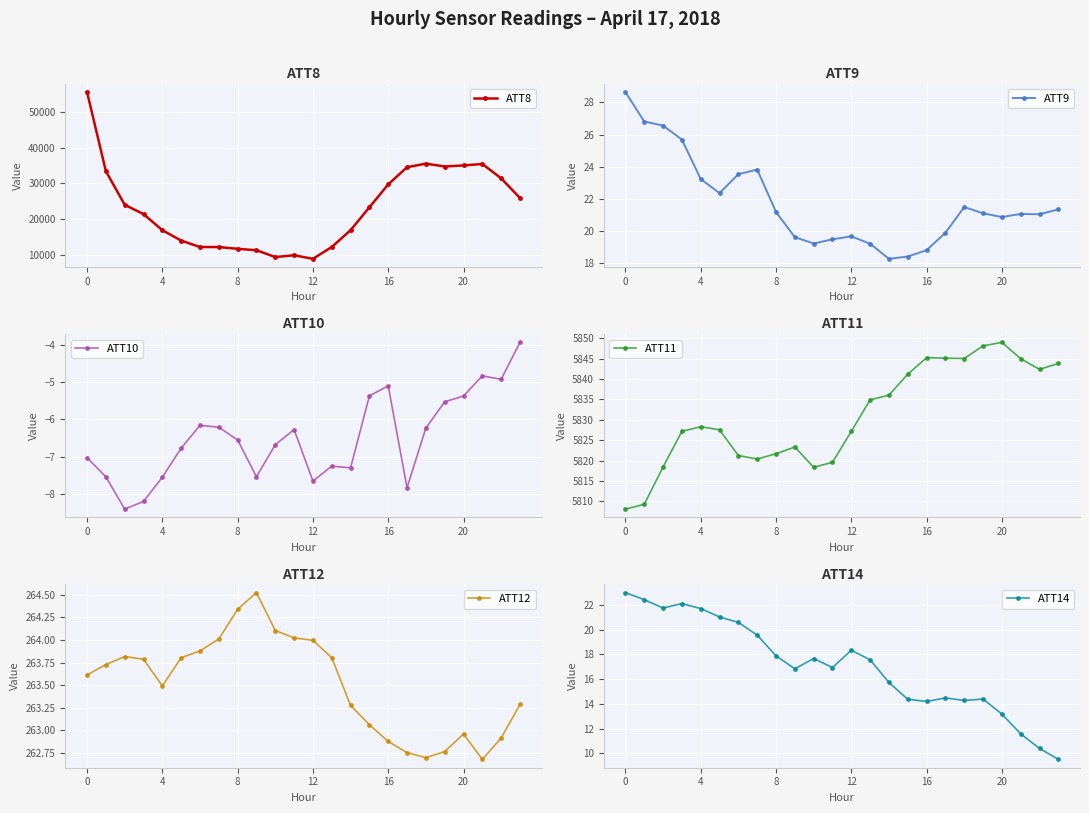

What is the label of the 22nd point from the left?

21